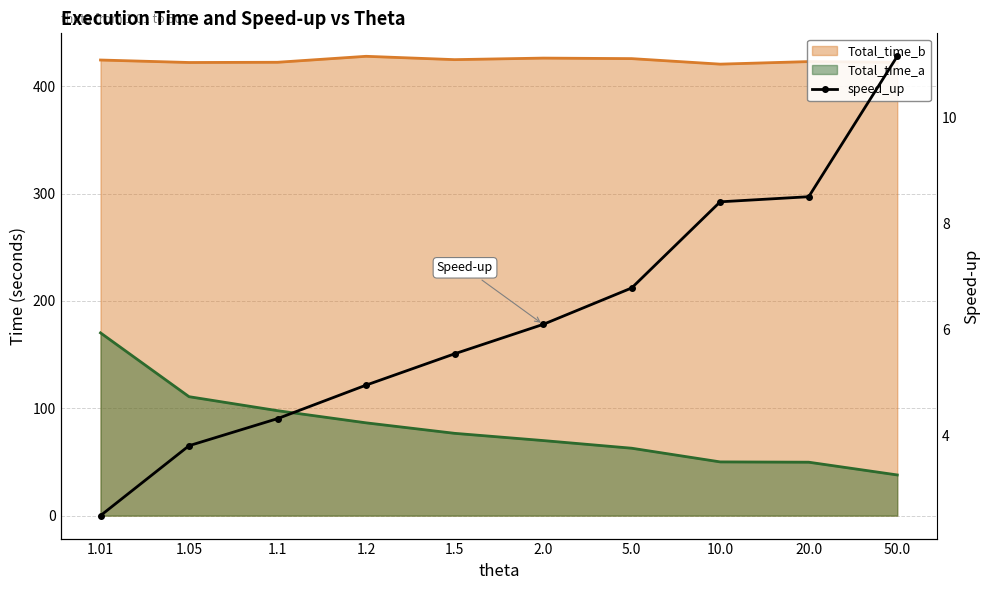

Between 20.0 and 50.0, which is larger?

50.0